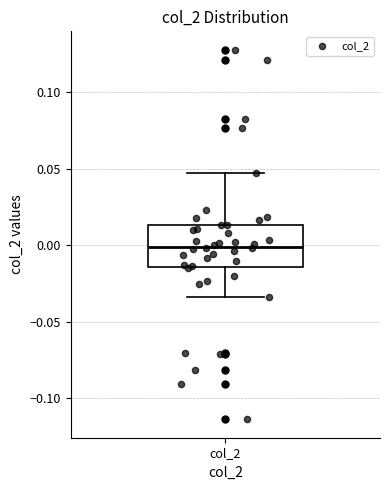

Transcribe this box plot: give where the median line is, the range the box spans, and where the two whiskers end, as read against the y-axis. The values are not printed on the chart, so give them approximately, as read against the axis.

median 0.000, box -0.015 to 0.015, whiskers -0.035 to 0.045